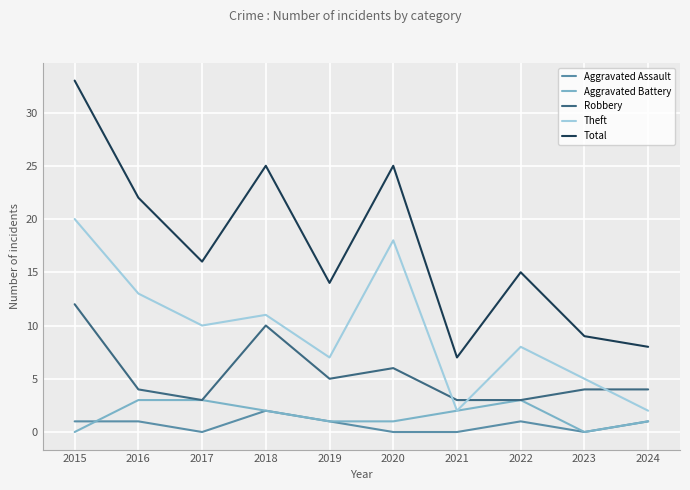

What are all the series names shown in the legend?

Aggravated Assault, Aggravated Battery, Robbery, Theft, Total